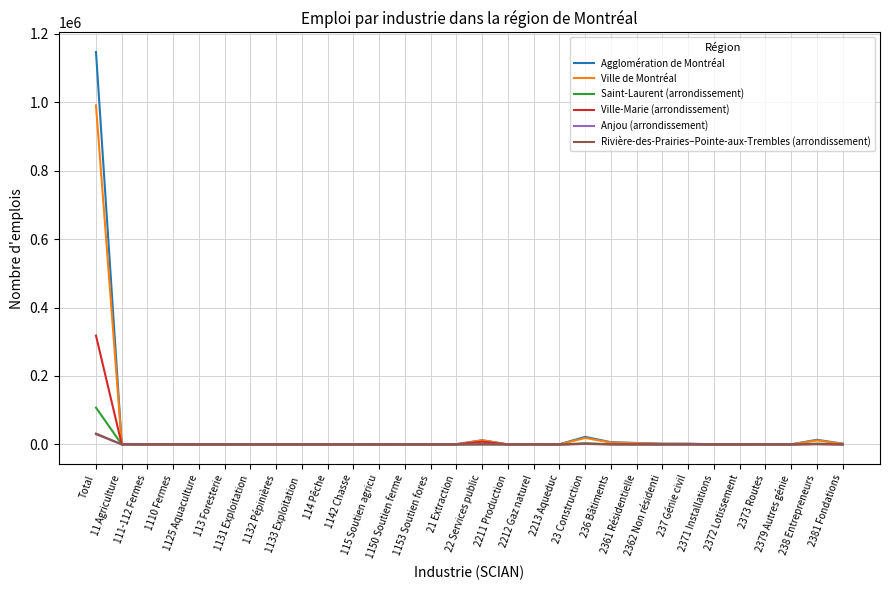

Which series has the widest spread of values?

Agglomération de Montréal